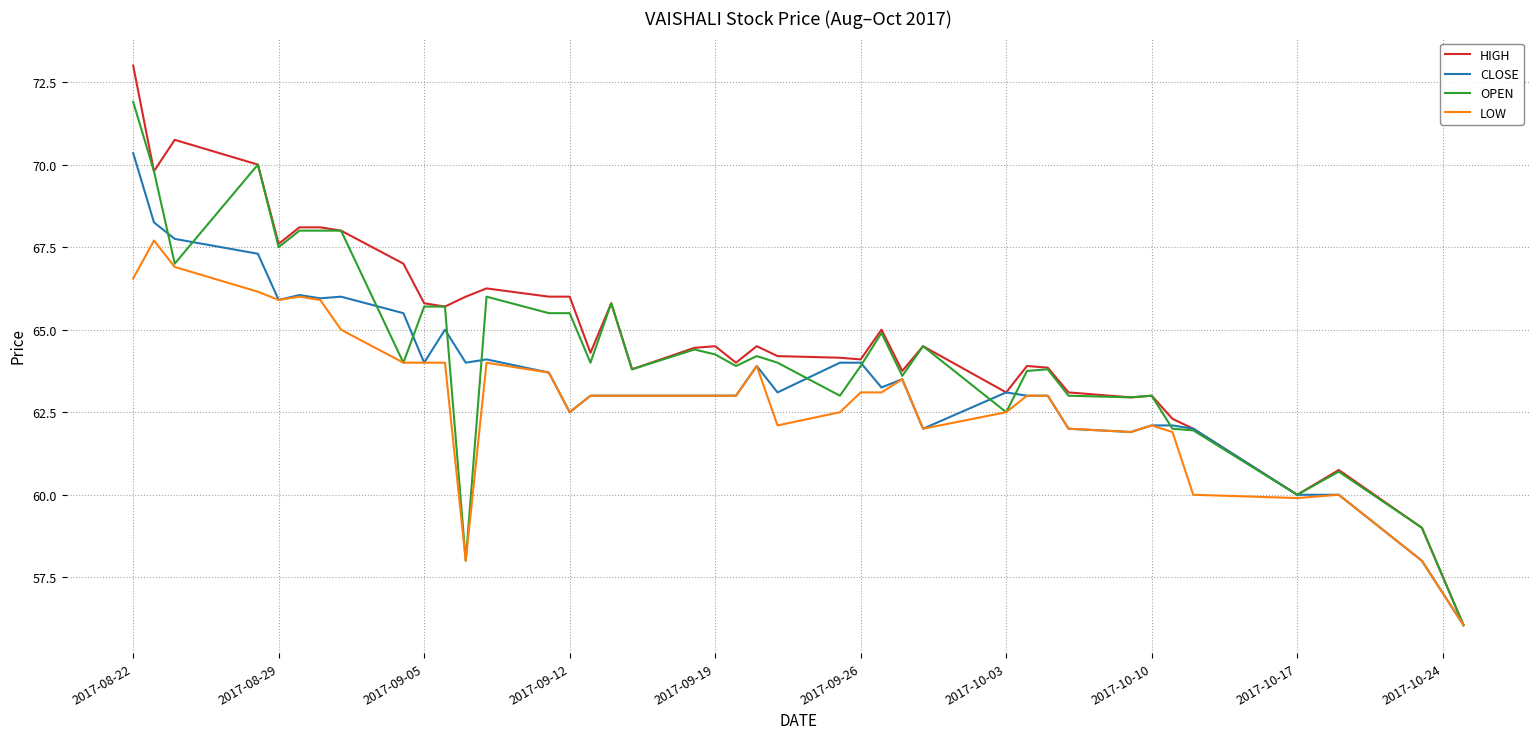

List the series in order of their peak value, highest first.

HIGH, OPEN, CLOSE, LOW